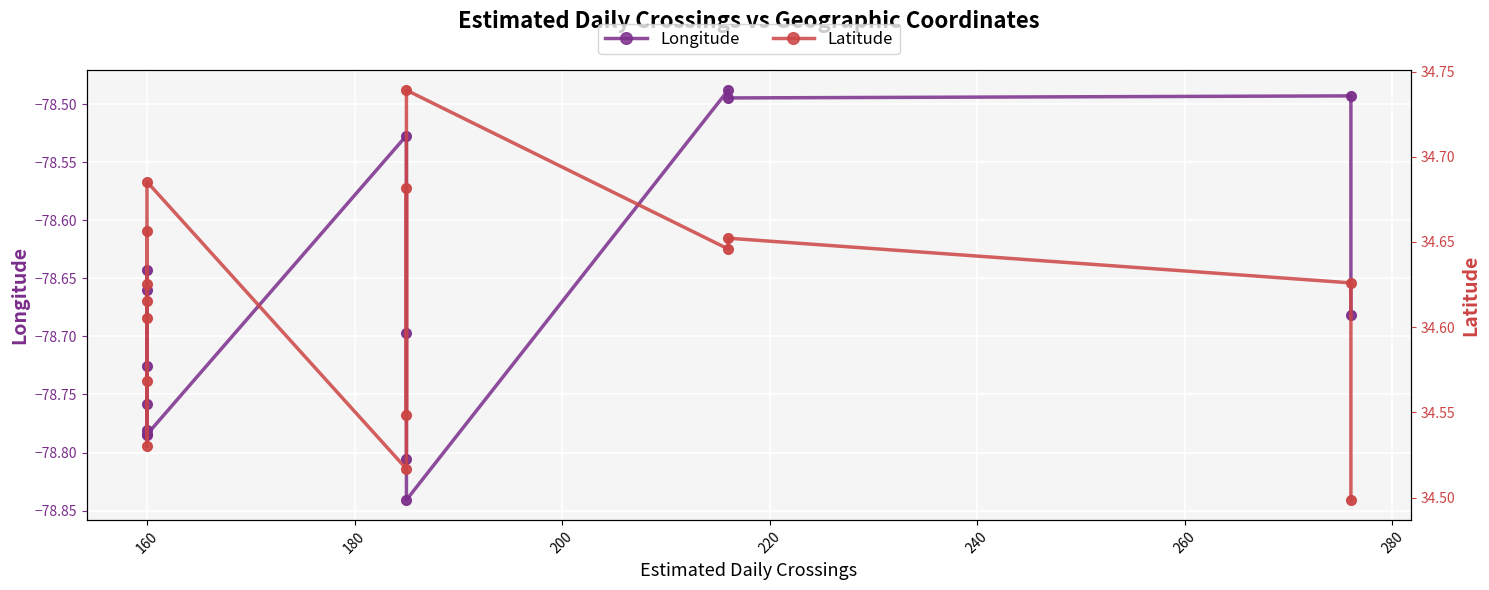

Which series has the largest Y range (max minus min)?

Longitude